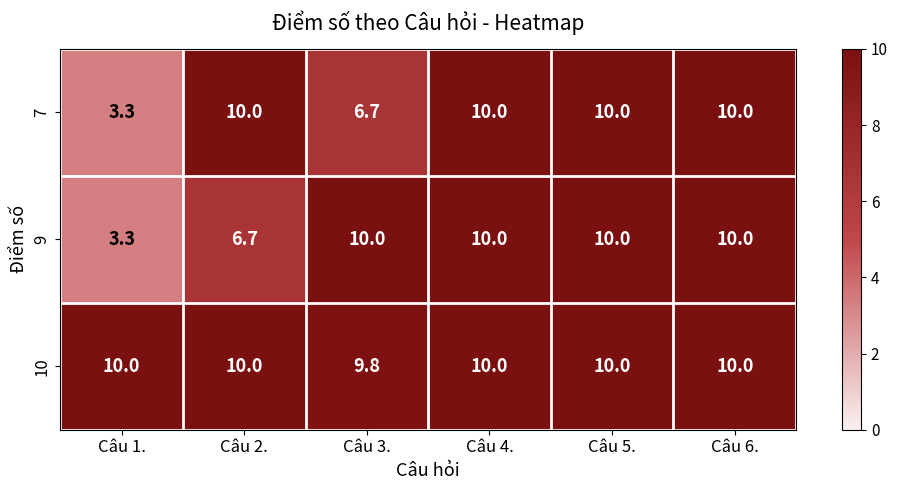

The value of 10 at Câu 3. is 17.3. True or false?

False